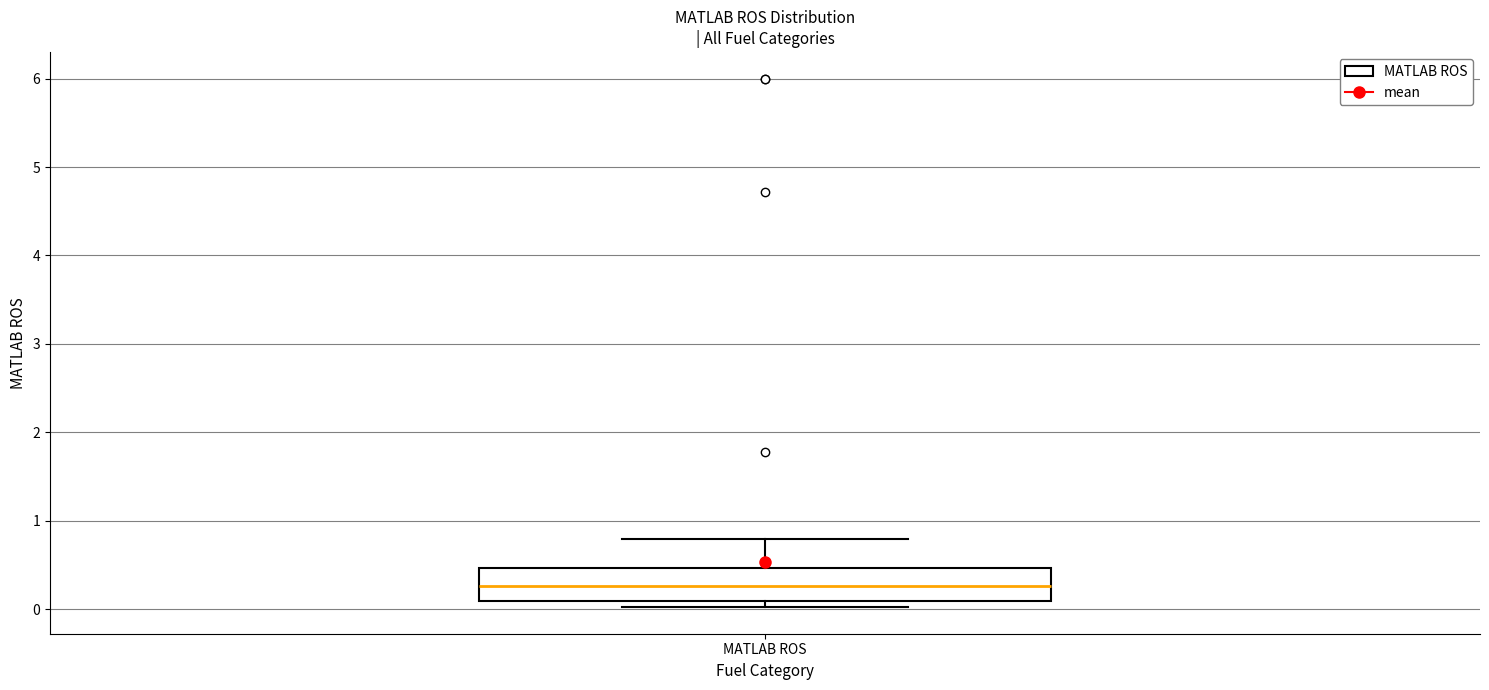

Transcribe this box plot: give where the median line is, the range the box spans, and where the two whiskers end, as read against the y-axis. The values are not printed on the chart, so give them approximately, as read against the axis.

median 0.3, box 0.1 to 0.5, whiskers 0.0 to 0.8